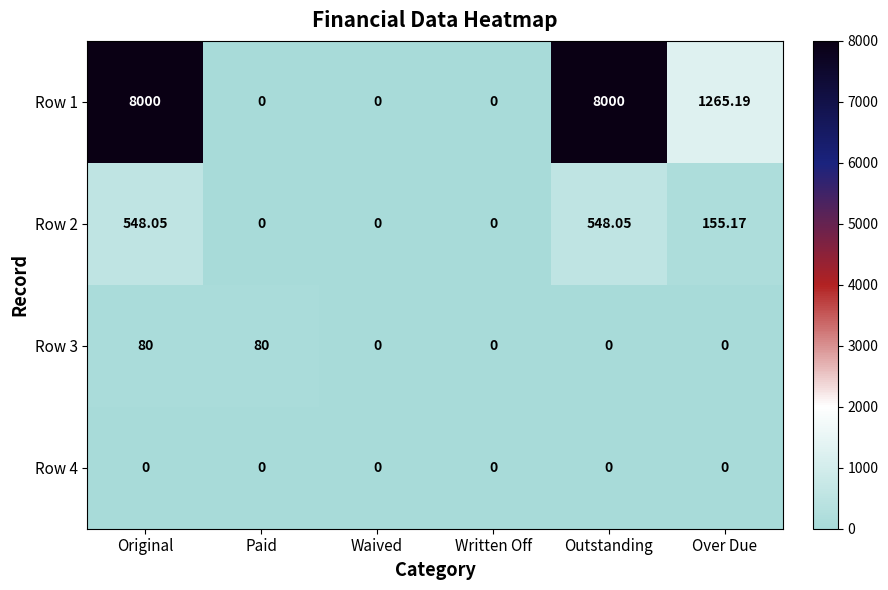

At which category is the sum across all series the highest?

Original